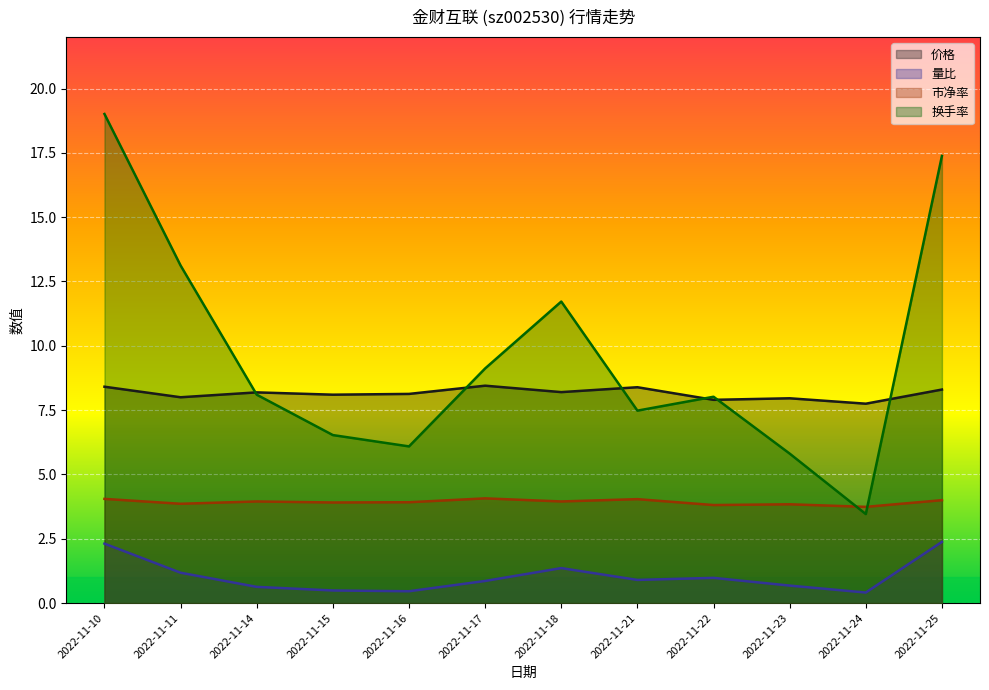

At how many categories does at least one series exceed 16?

2